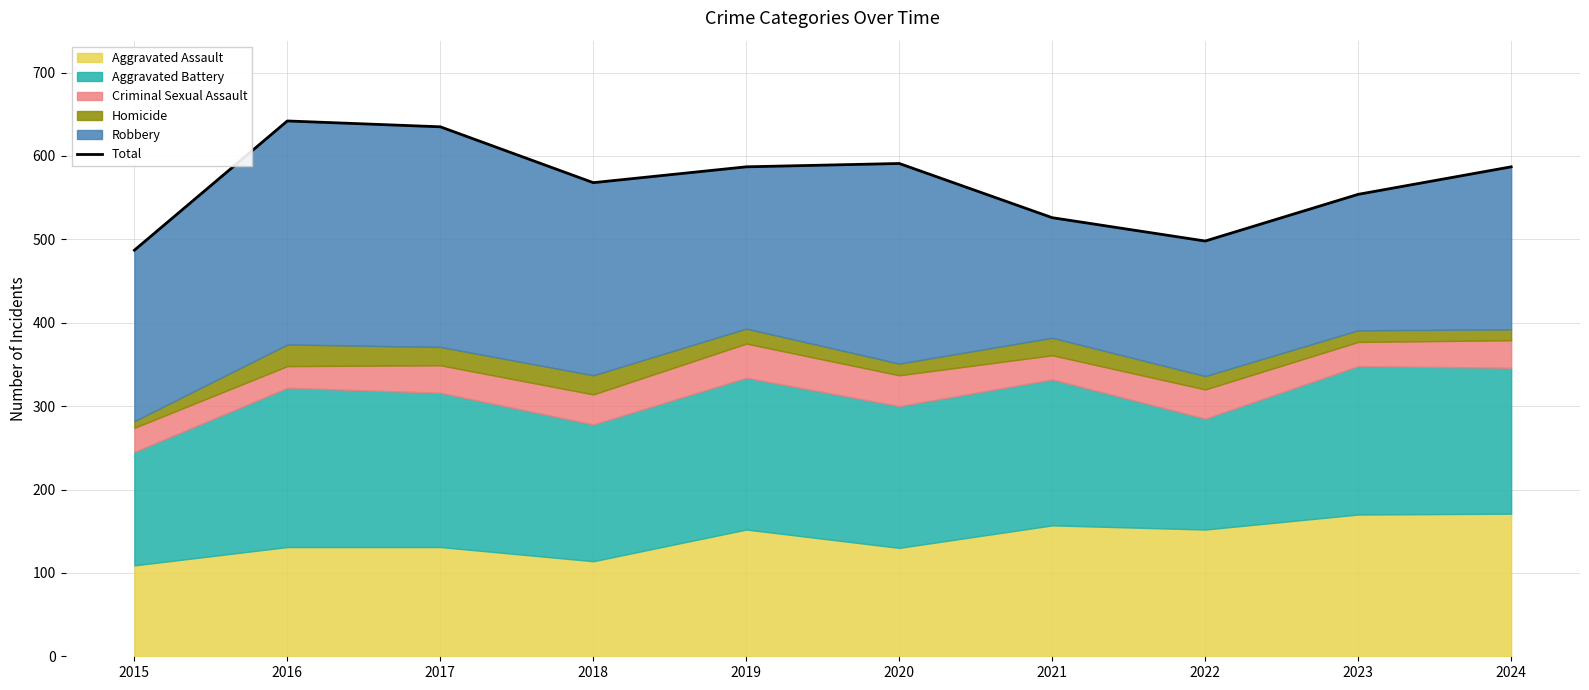

What is the change in value from 2019 to 2021?

-61